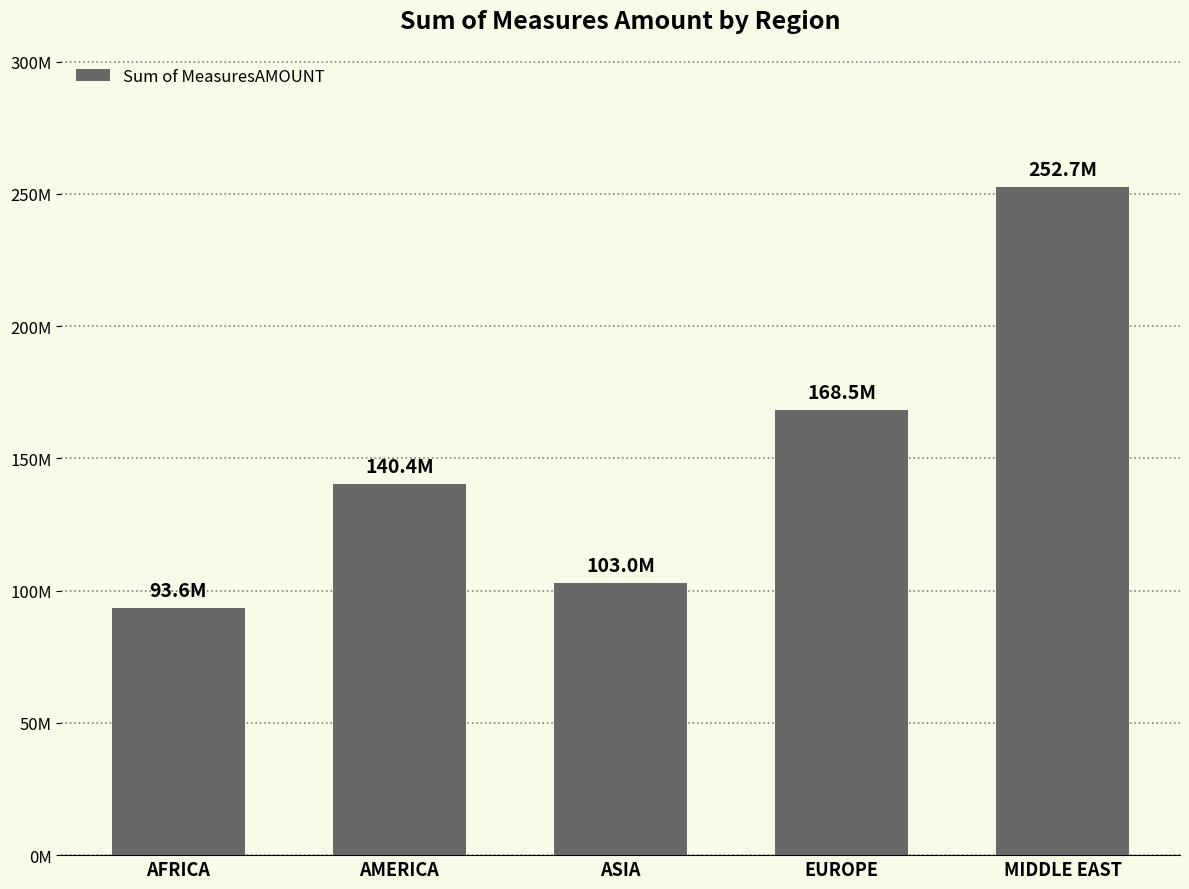

Approximately how many times larger is the value at MIDDLE EAST compared to AFRICA?

2.7